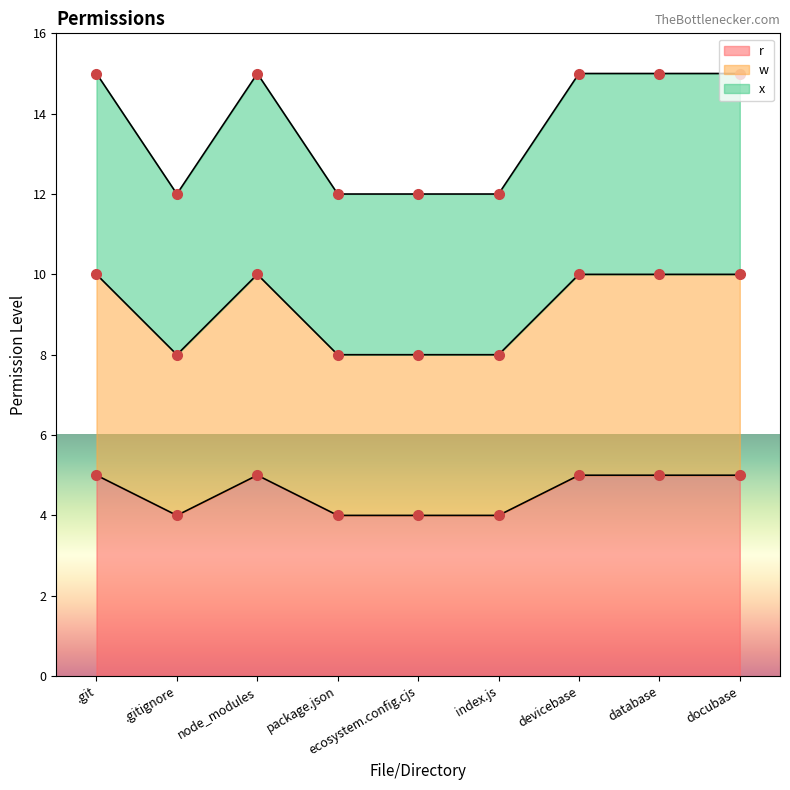

At which category is the sum across all series the highest?

.git